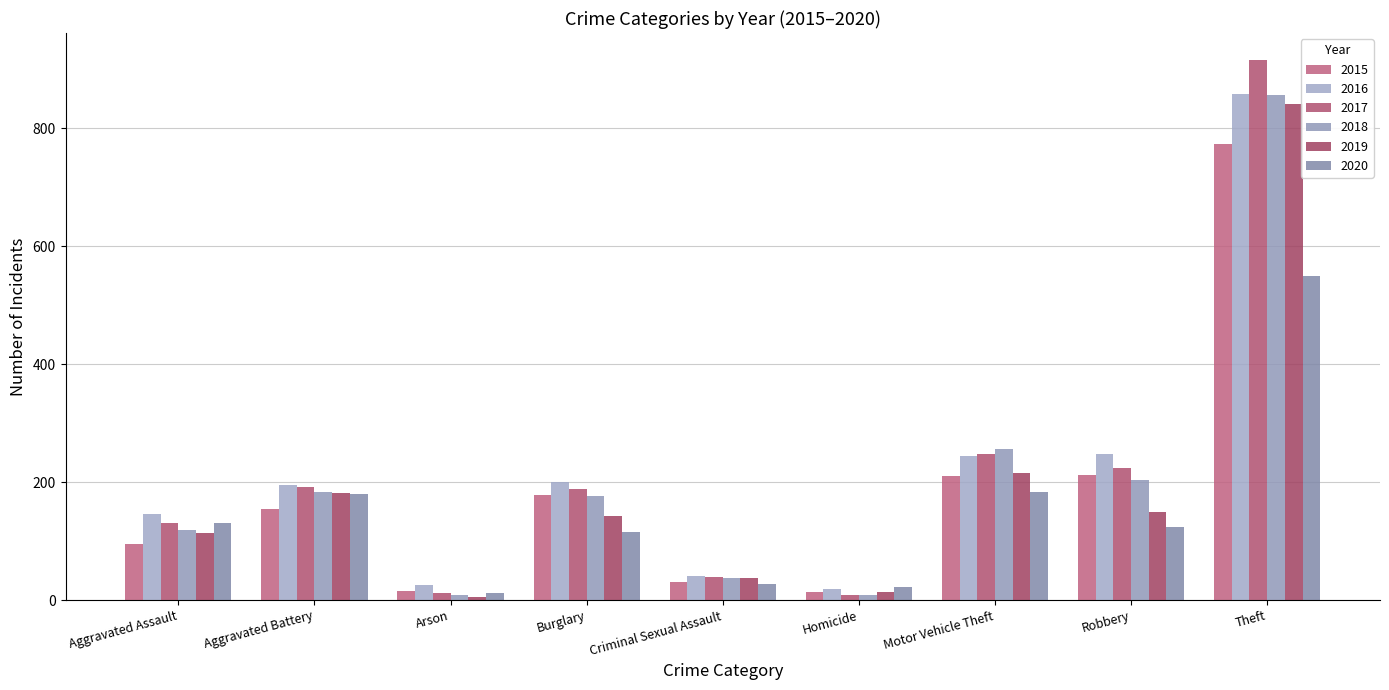

What is the sum of the 2016 values at Arson and Robbery?

272